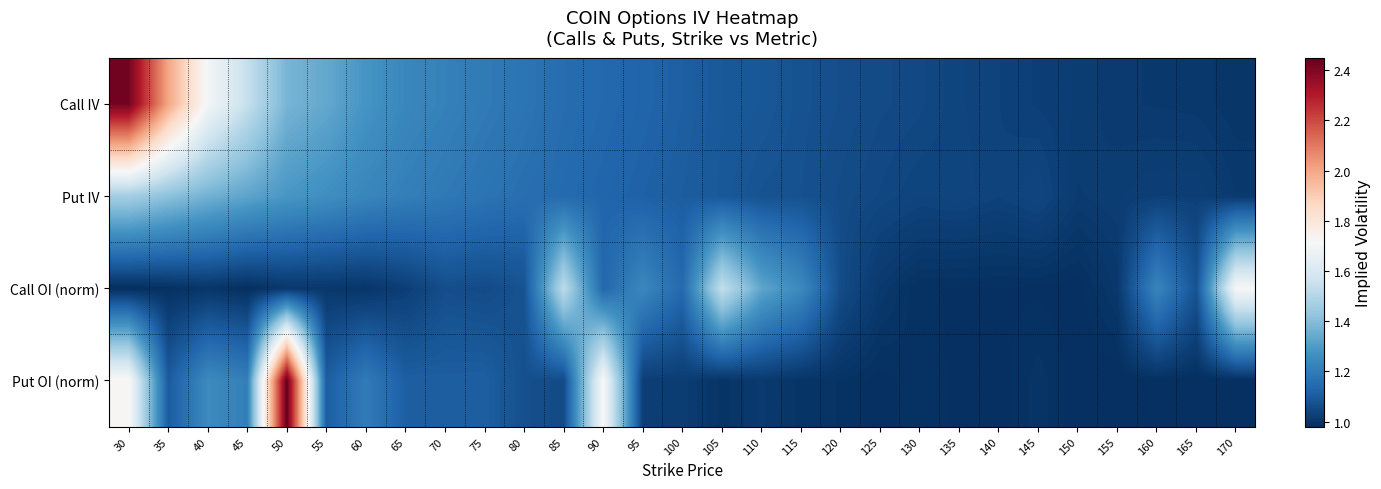

At how many categories does at least one series exceed 1?

29